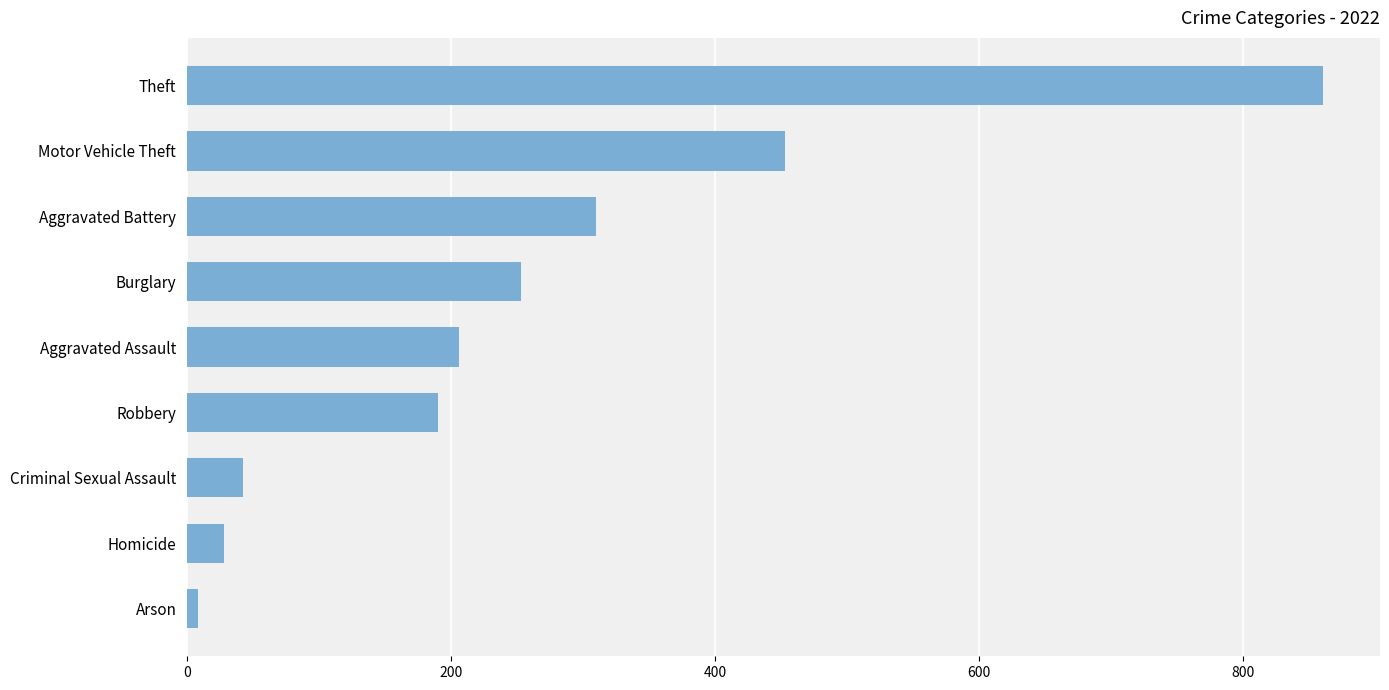

Reading top to bottom, extract all data points from this chart.

Theft=861	Motor Vehicle Theft=453	Aggravated Battery=310	Burglary=253	Aggravated Assault=206	Robbery=190	Criminal Sexual Assault=42	Homicide=28	Arson=8